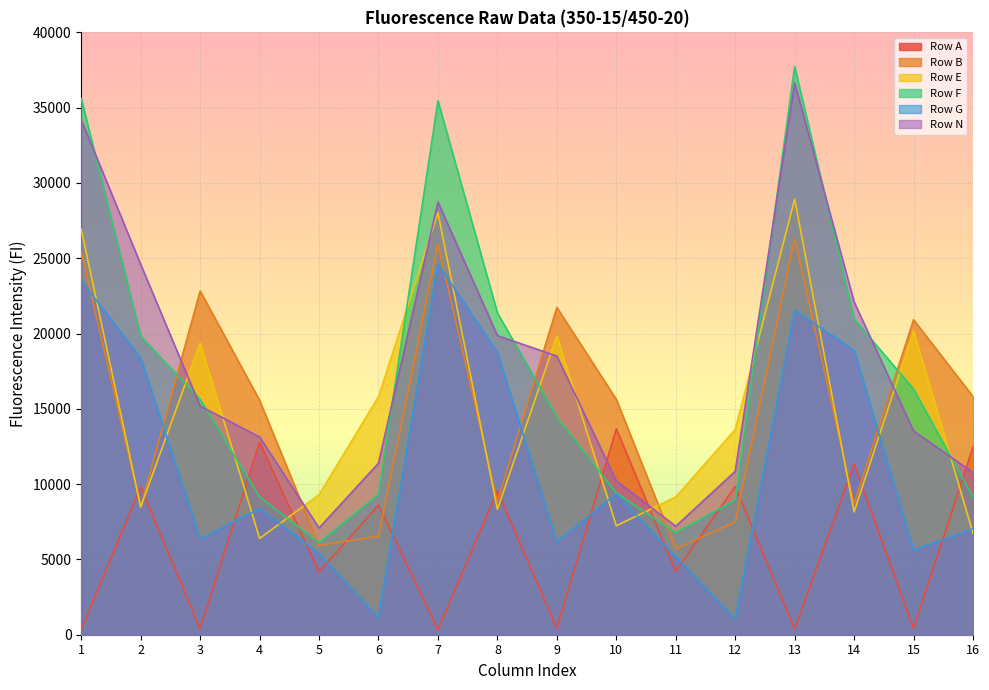

Reading right to left, extract all data points from this chart.

Row A: 12467	417	11343	368	9851	4203	13679	431	9545	332	8609	4159	12789	394	9813	353
Row B: 15813	20915	8694	26313	7493	5711	15630	21730	8850	25923	6546	5926	15560	22826	8484	25427
Row E: 6738	20169	8151	28930	13623	9144	7235	19834	8330	28020	15803	9299	6392	19370	8479	26933
Row F: 9148	16309	20978	37730	8943	6770	9420	14459	21374	35457	9317	6110	9145	15629	19828	35601
Row G: 7028	5630	18892	21538	1051	5176	9356	6175	18733	24641	1133	5397	8383	6365	18384	23505
Row N: 10768	13534	22098	36648	10847	7203	10217	18503	19863	28727	11394	7086	13128	15186	24590	34192